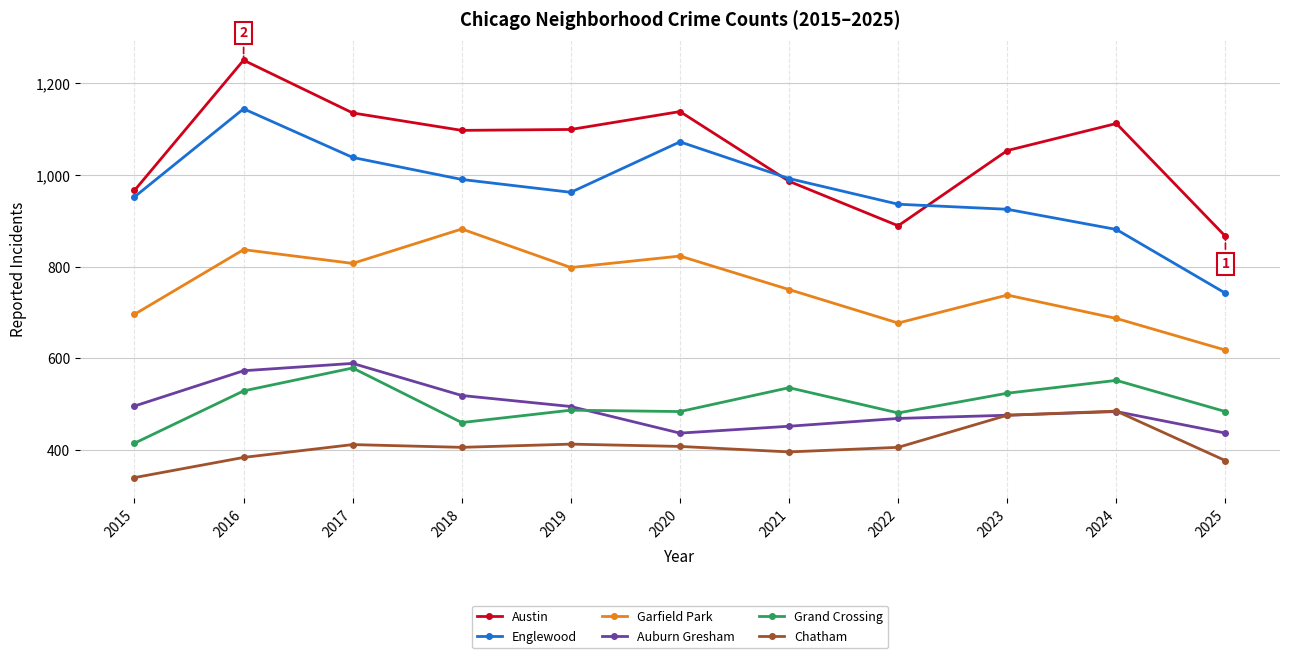

What is the difference between the highest and lowest values at 2018?

691